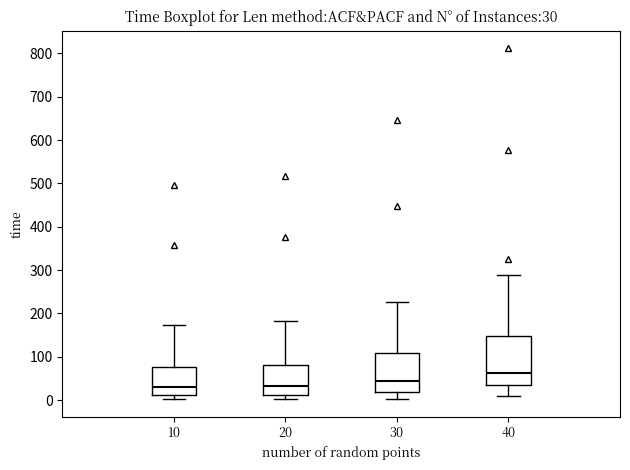

Which box is the tallest, from its lower edge to its upper edge?

40